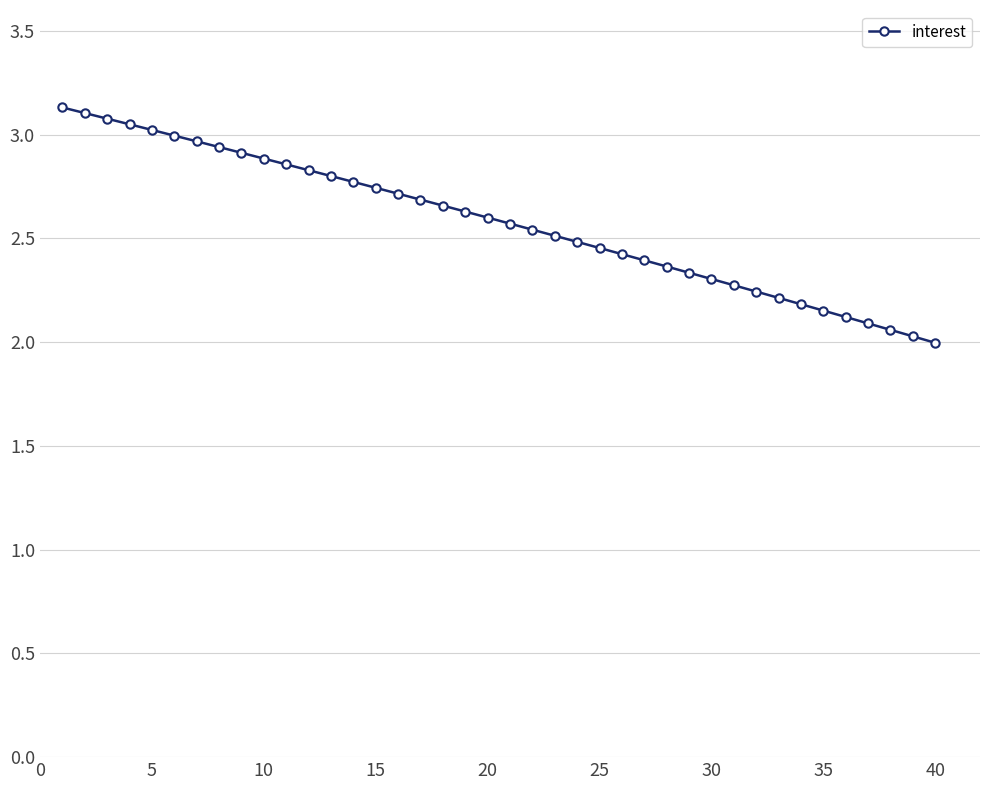

What is the sum of all values?

103.1